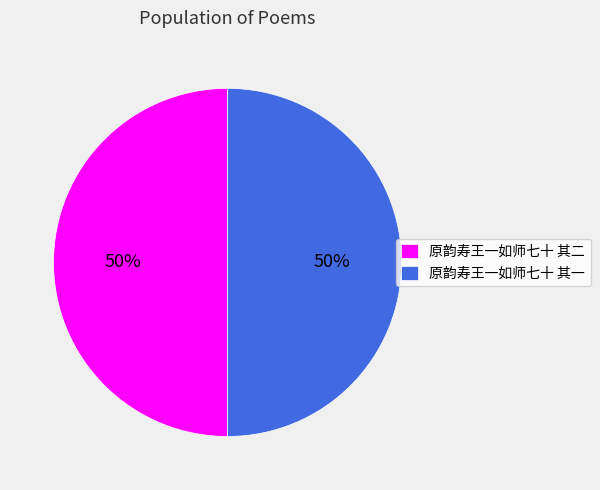

Is the sum of 原韵寿王一如师七十 其一 and 原韵寿王一如师七十 其二 greater than half?

Yes